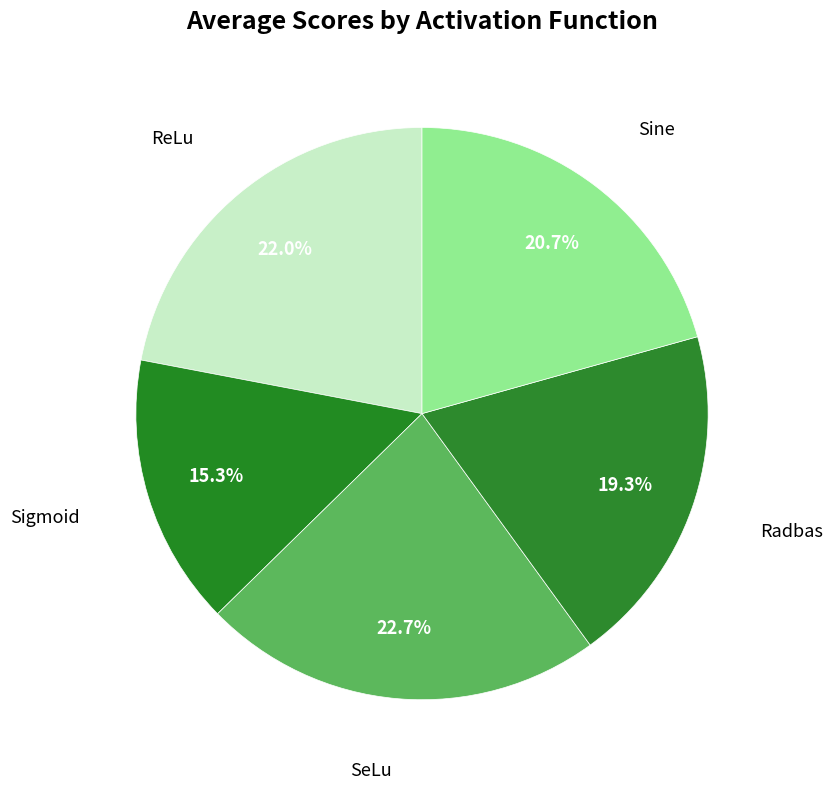

Which category has the biggest portion of the pie?

SeLu